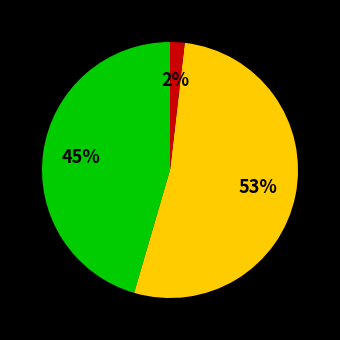

To the nearest percent, what is the difference between the largest and smallest slice percentages?

51%